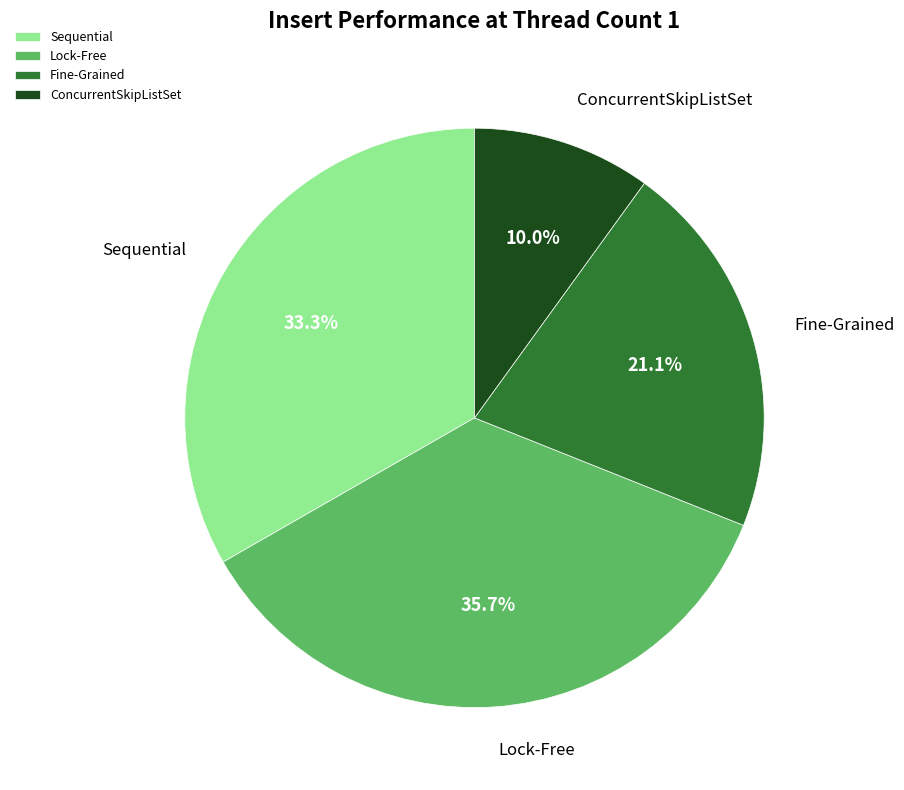

What percentage is the Lock-Free slice, to the nearest percent?

36%